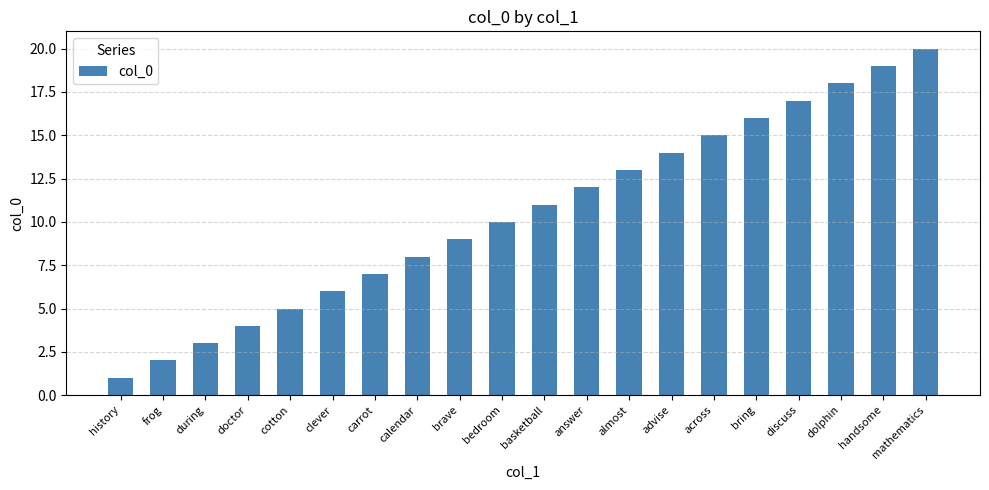

Between brave and discuss, which is larger?

discuss